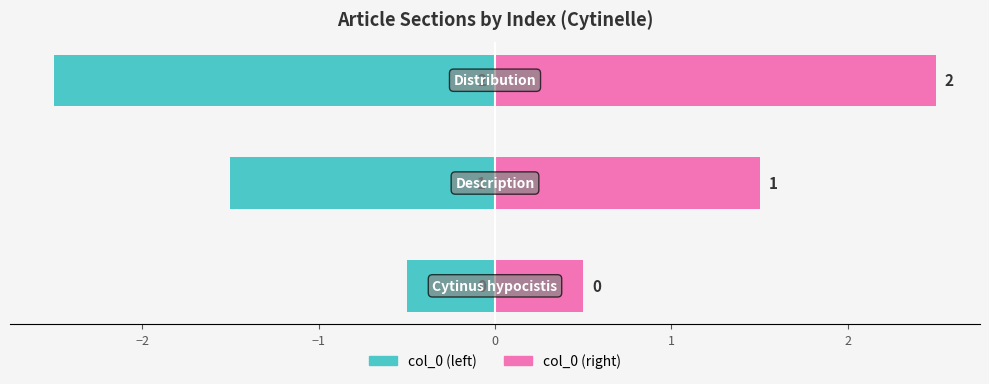

At −2, list the series in order from smallest to largest.

col_0 (left), col_0 (right)